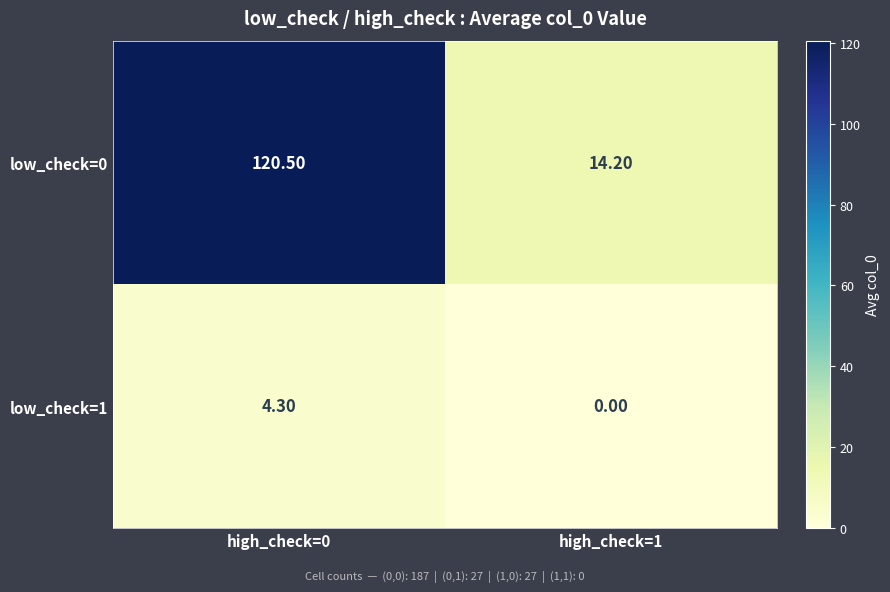

How many data points in low_check=0 are less than 120?

1